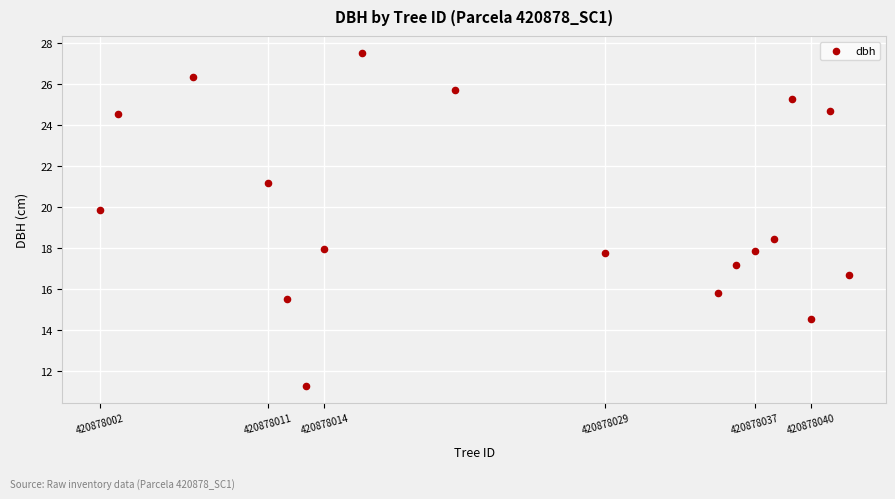

What is the range of X values (max minus min)?

40.0